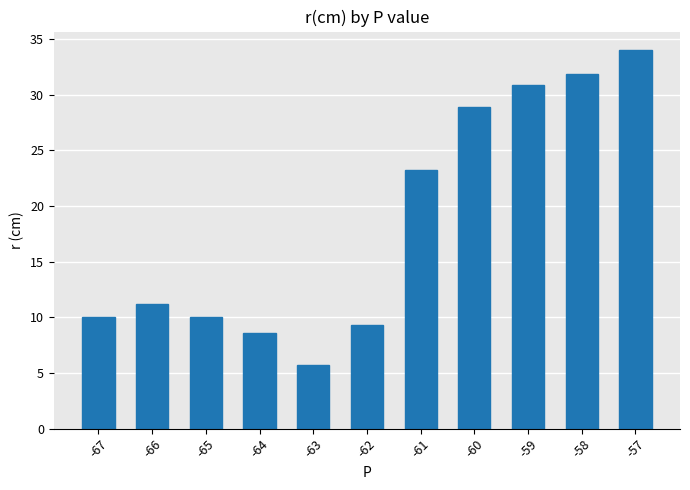

At which category does the chart reach its minimum across all series?

-63